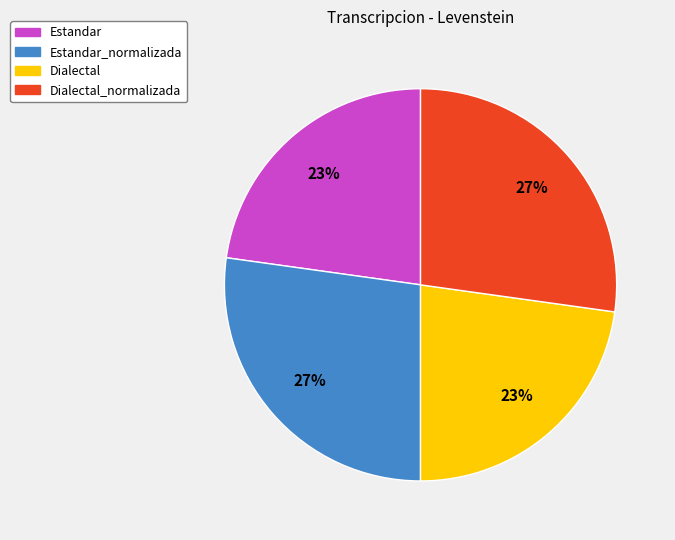

Approximately how many times larger is the value at Estandar_normalizada compared to Dialectal?

1.2